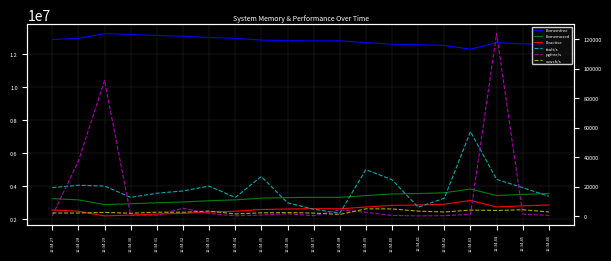

What is the spread (max minus min) of values at 12:34:38?

12797508